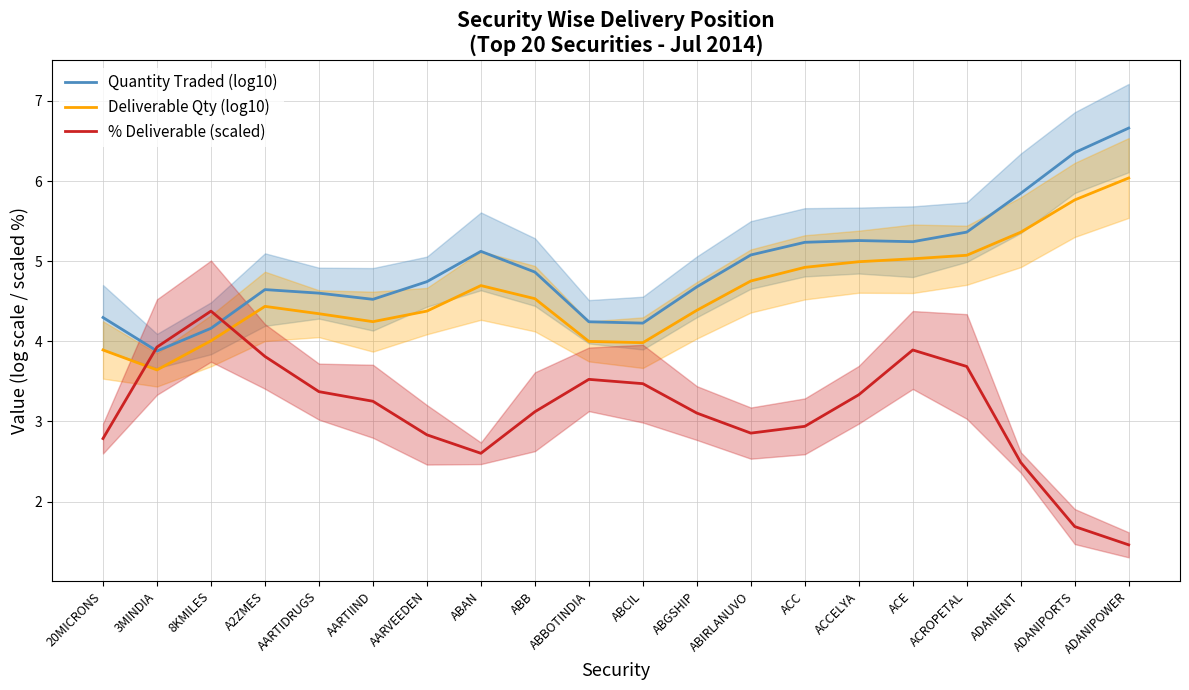

Which series has the widest spread of values?

% Deliverable (scaled)